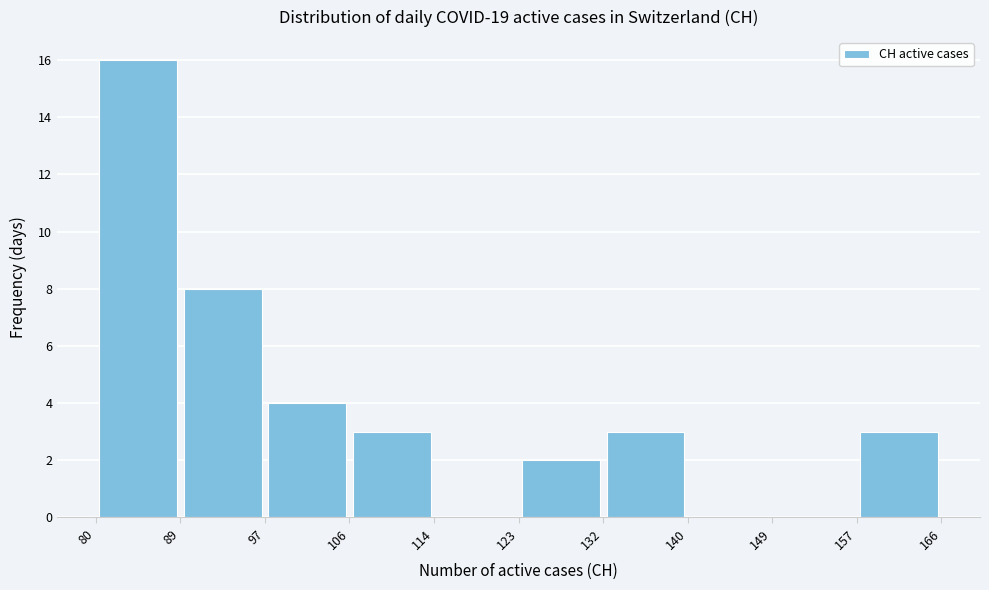

Reading left to right, list every bar in this chart as the range it spans on the x-axis followed by its height. The values are not printed on the chart, so give them approximately, as read against the axis.

80 to 89: 16
89 to 97: 8
97 to 106: 4
106 to 114: 3
114 to 123: 0
123 to 132: 2
132 to 140: 3
140 to 149: 0
149 to 157: 0
157 to 166: 3